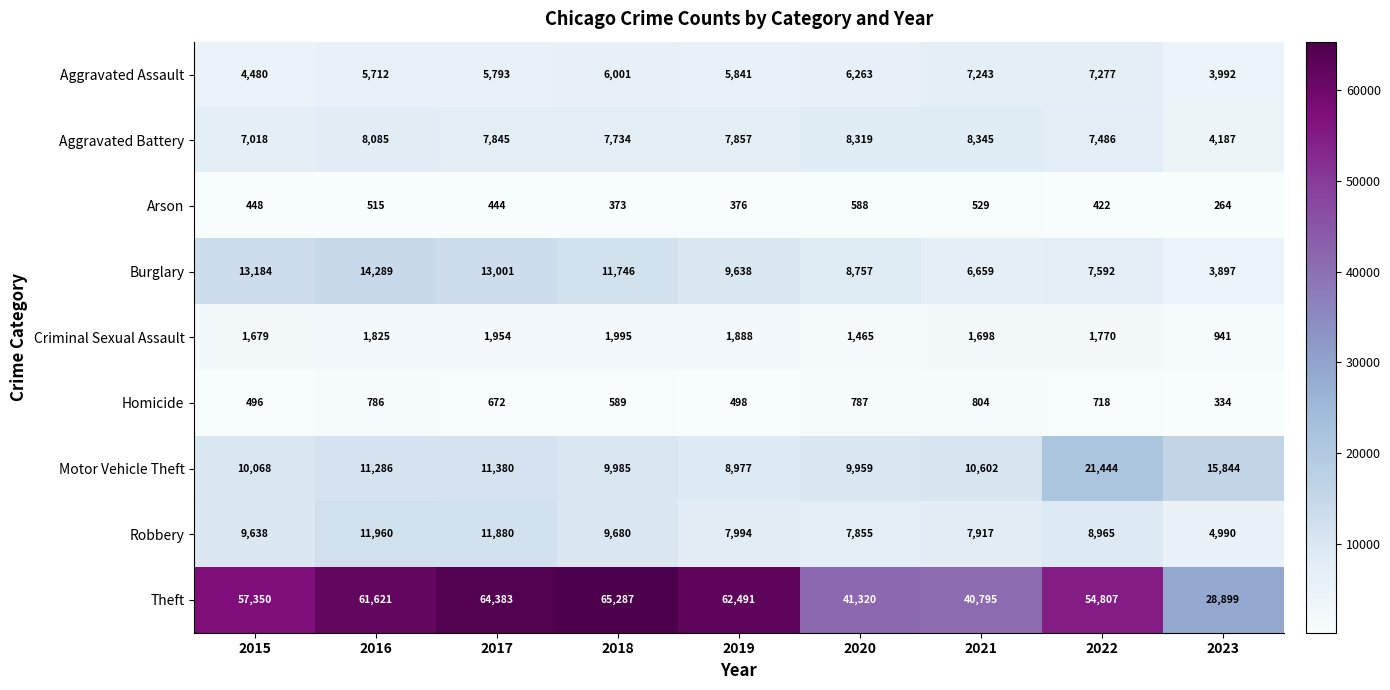

Which category has the lowest value across all series?

2023